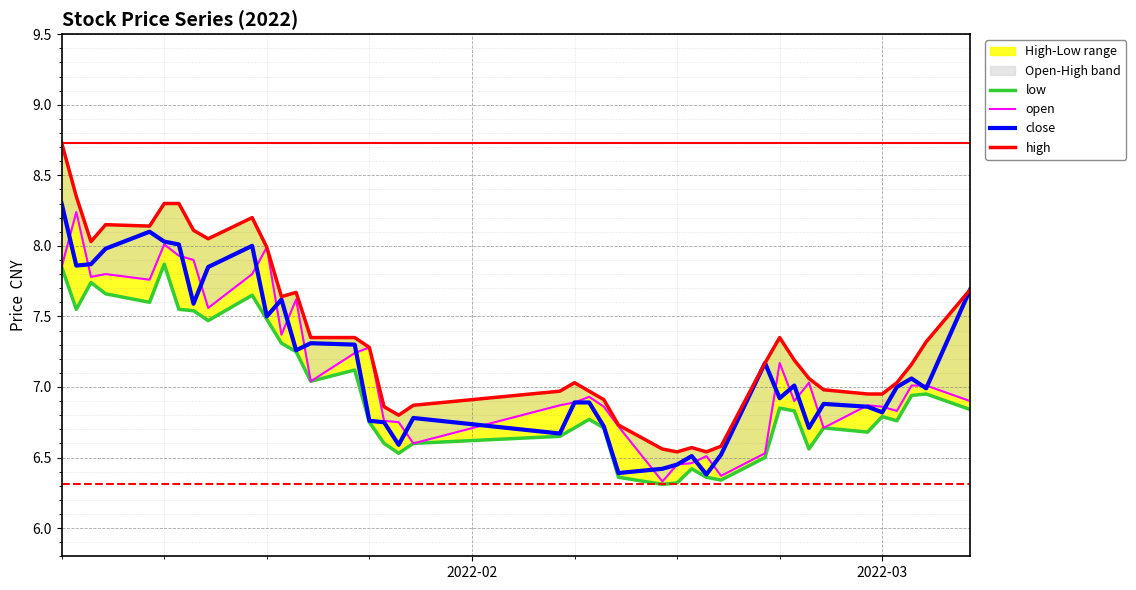

What is the minimum value for close?

6.4